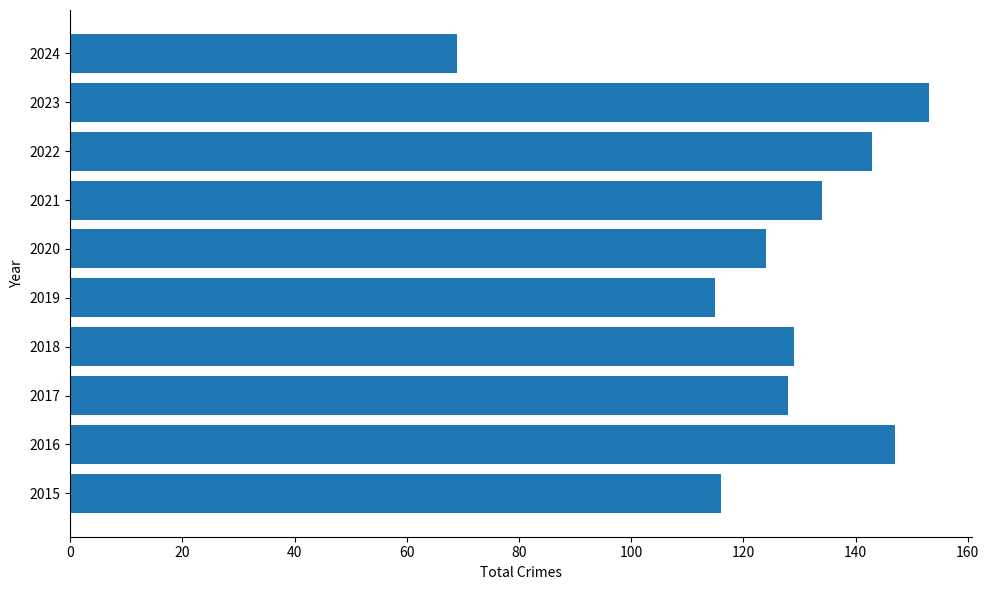

Where is the data nearest to the value 111?

2019